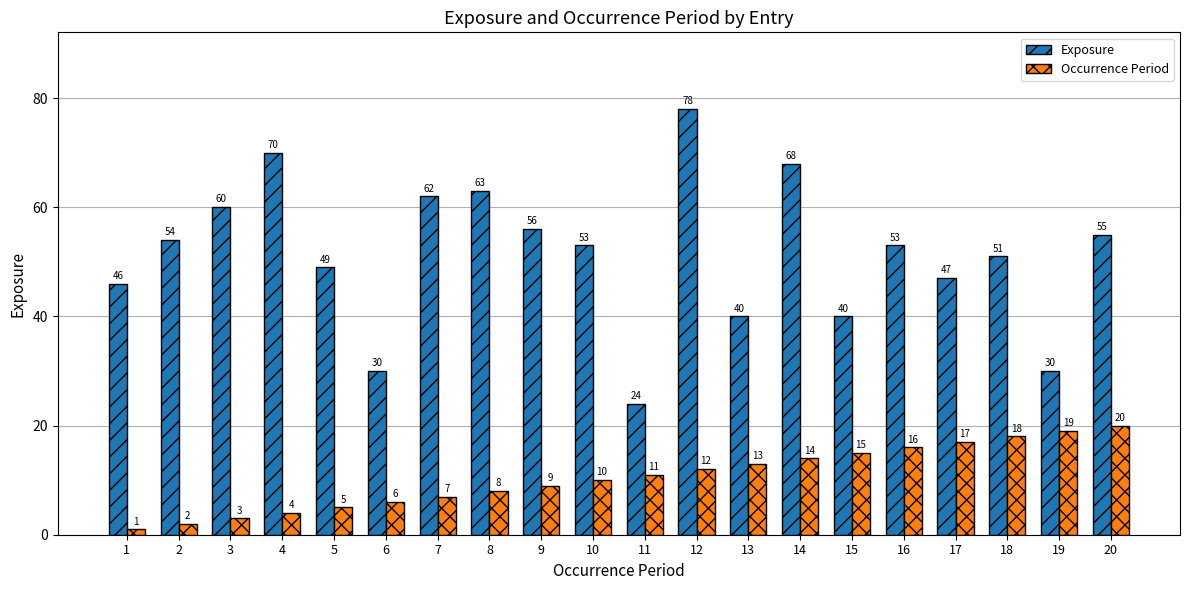

What is the lowest value of the Occurrence Period series?

1